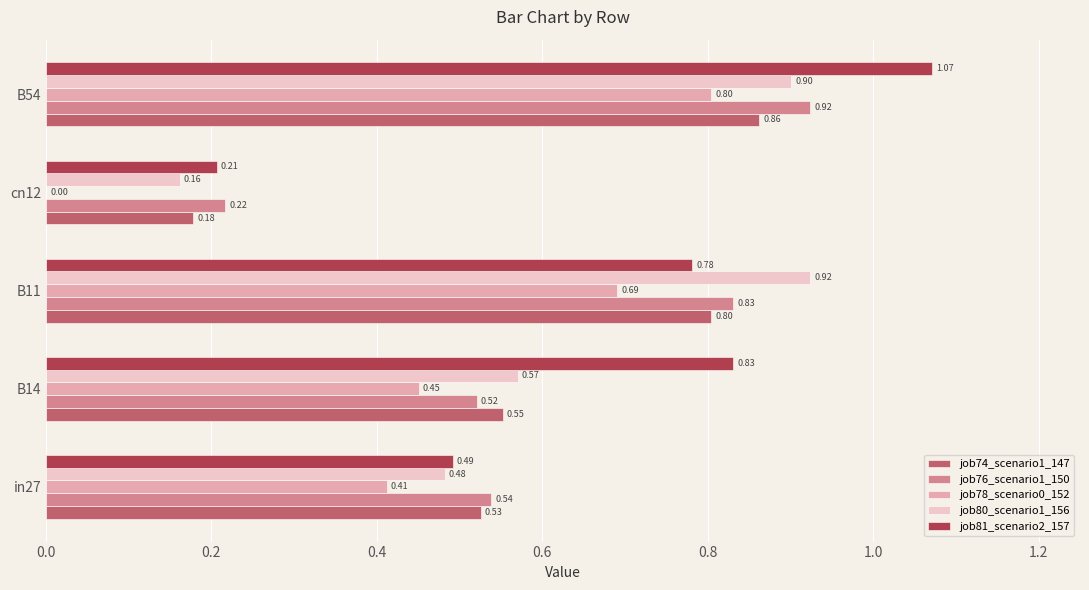

Which series has the largest total across all categories?

job81_scenario2_157